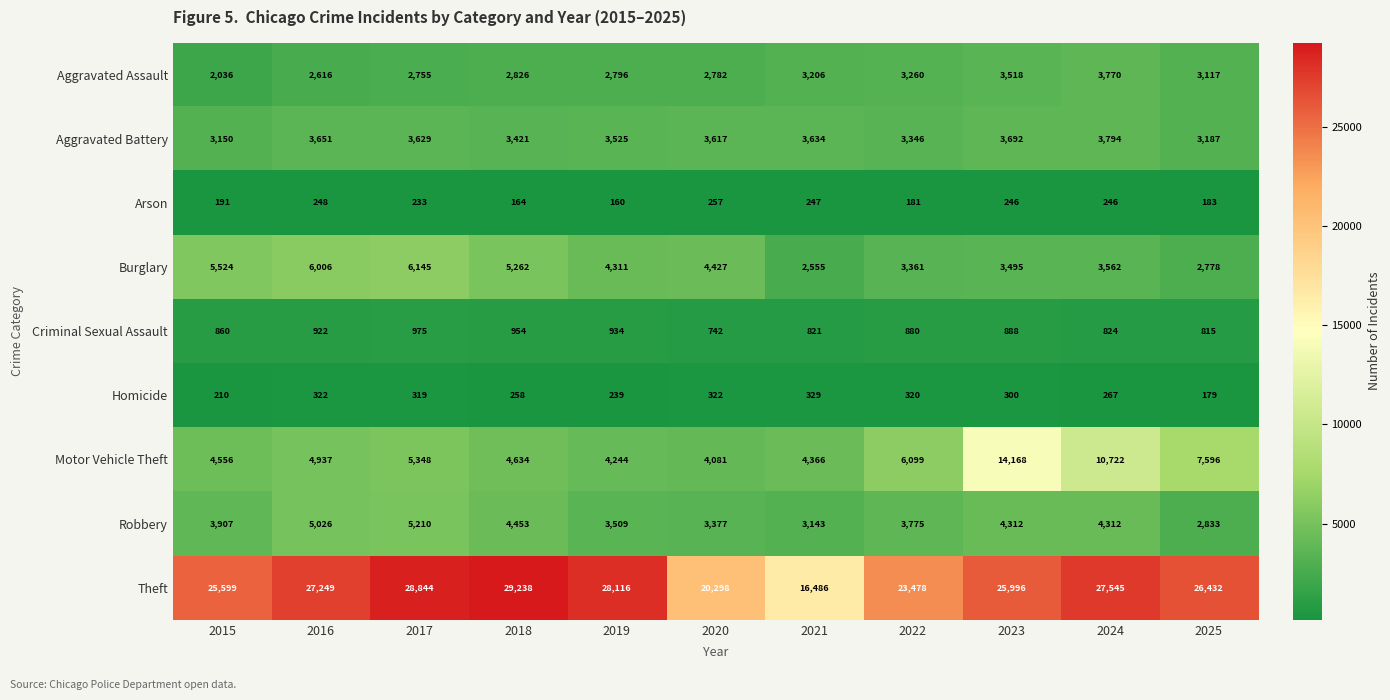

Count the number of data series in this chart.

9